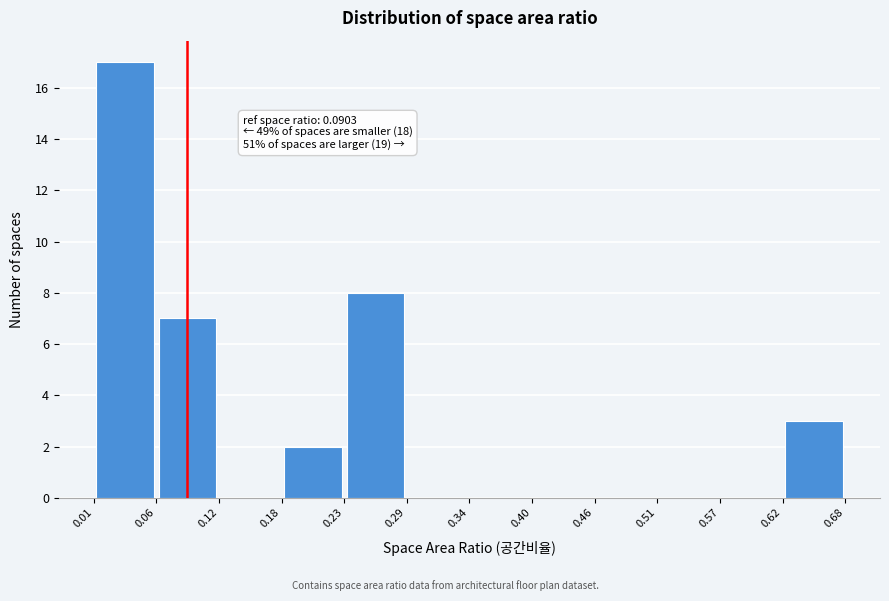

Over which range of the x-axis is the bar tallest?

0.01 to 0.06